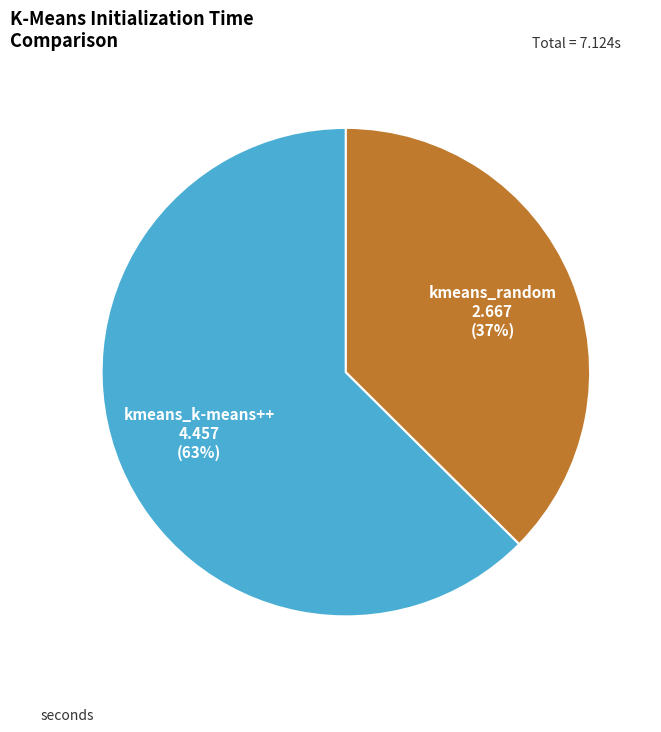

Does kmeans_k-means++ account for over 50% of the chart?

Yes